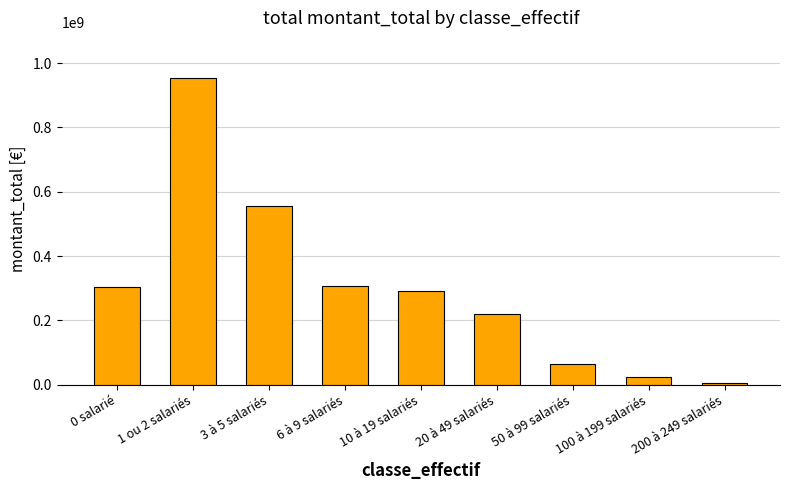

Which has a higher value, 50 à 99 salariés or 100 à 199 salariés?

50 à 99 salariés